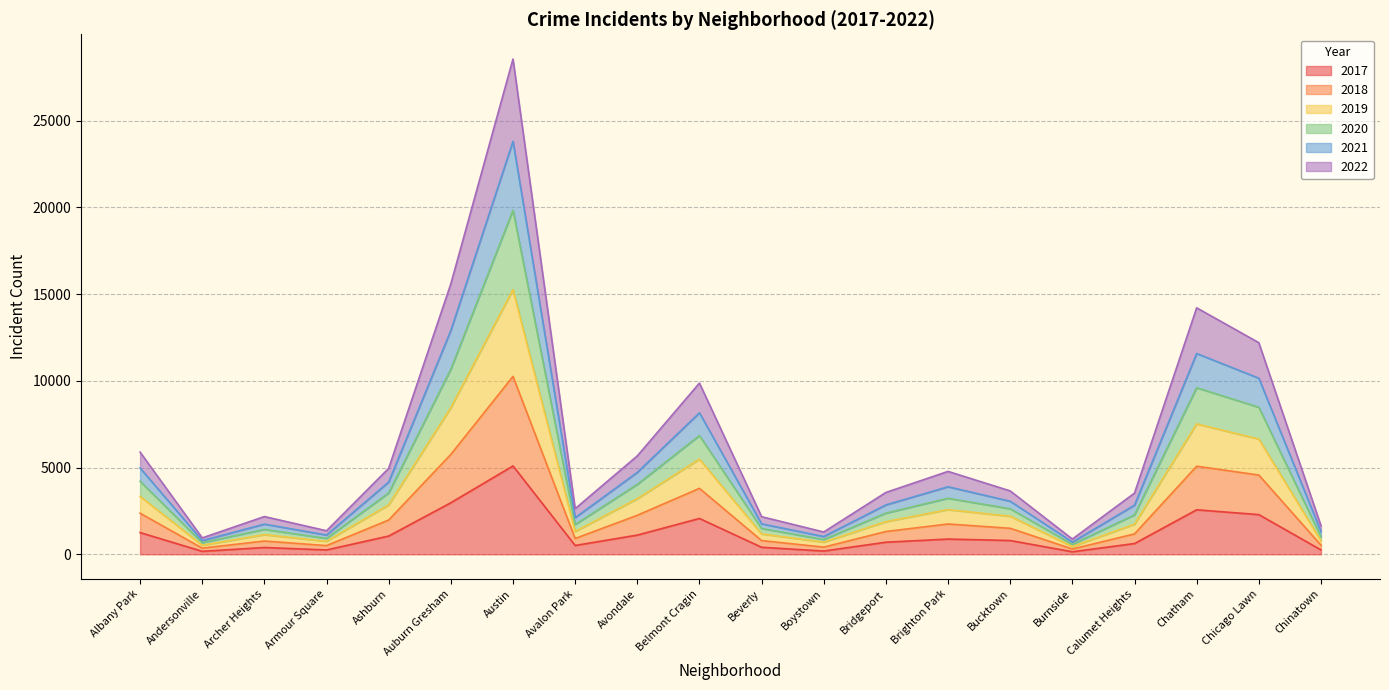

Which label corresponds to the smallest value in the chart?

Burnside